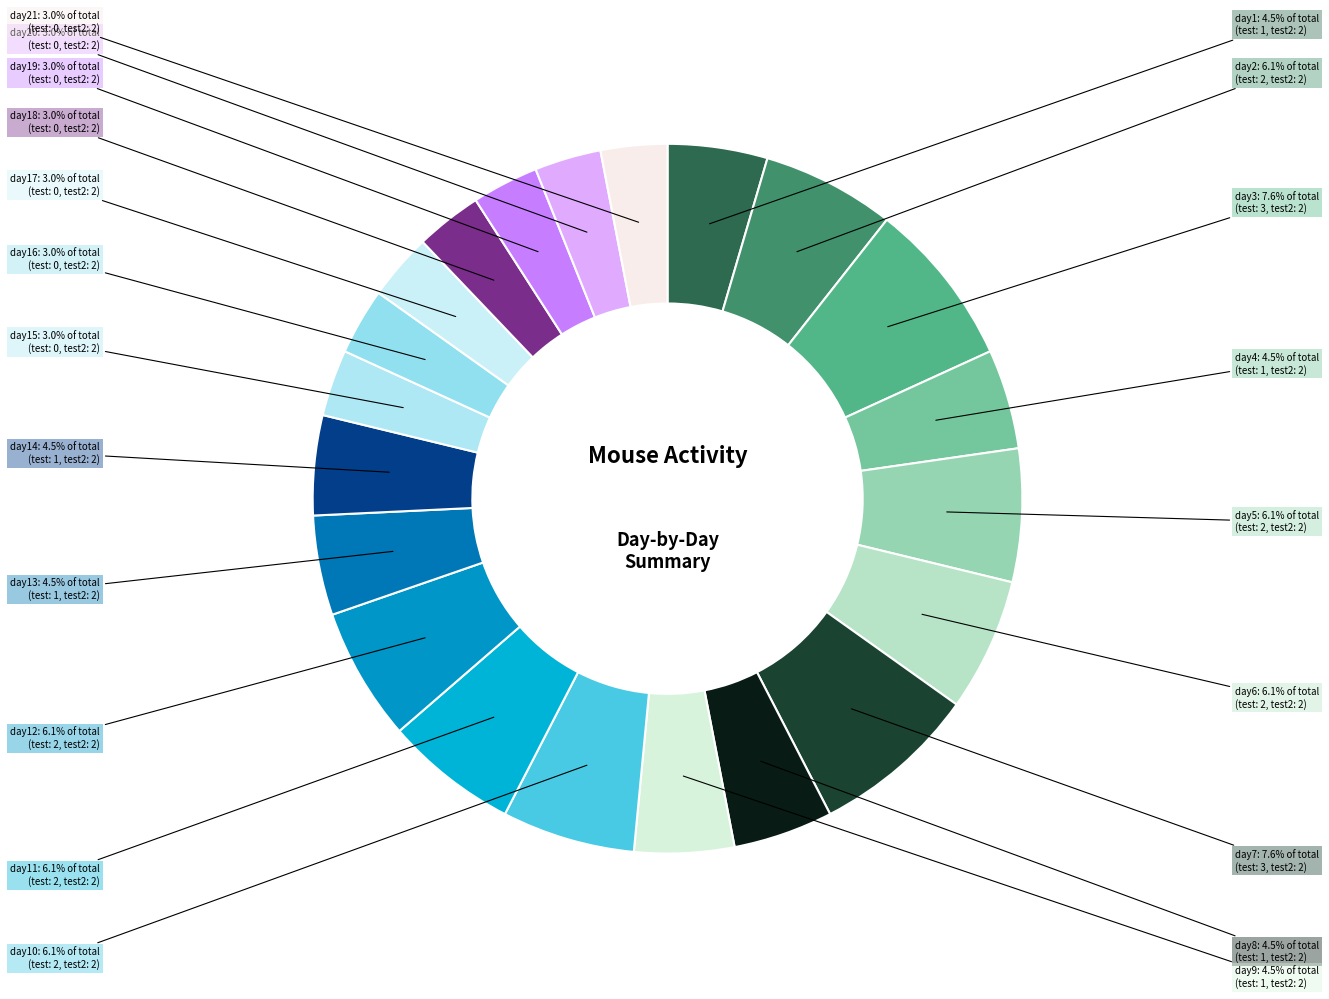

Between day20 and day1, which is larger?

day1